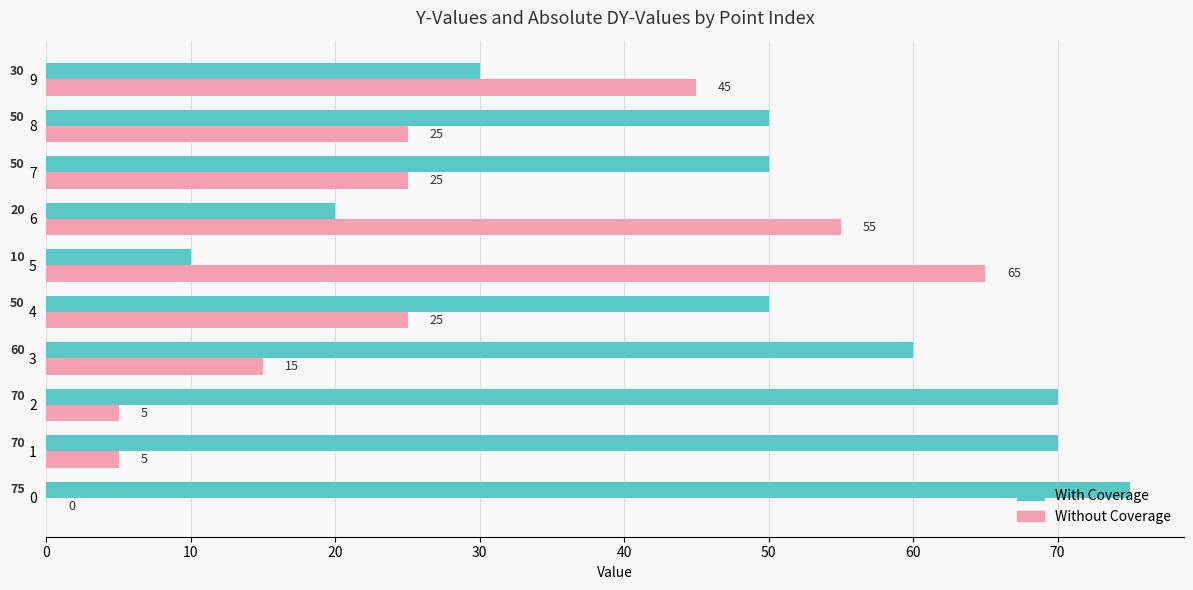

The value of Without Coverage at 9 is 45. True or false?

True